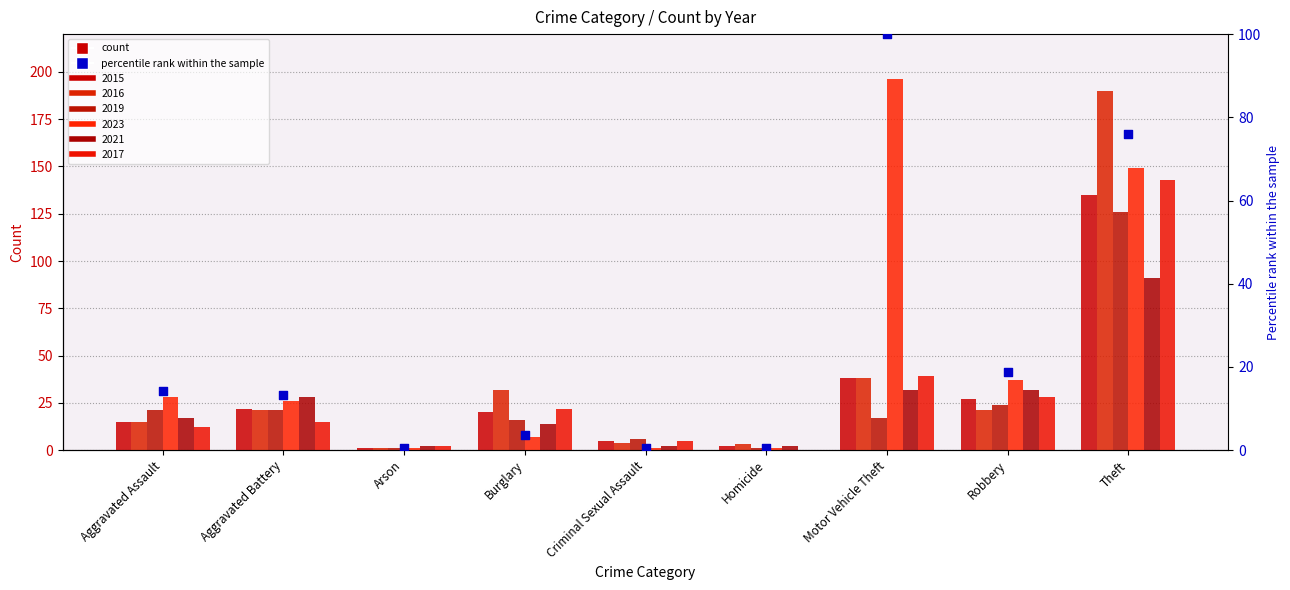

Approximately how many times larger is the value at Robbery compared to Aggravated Assault?

1.3